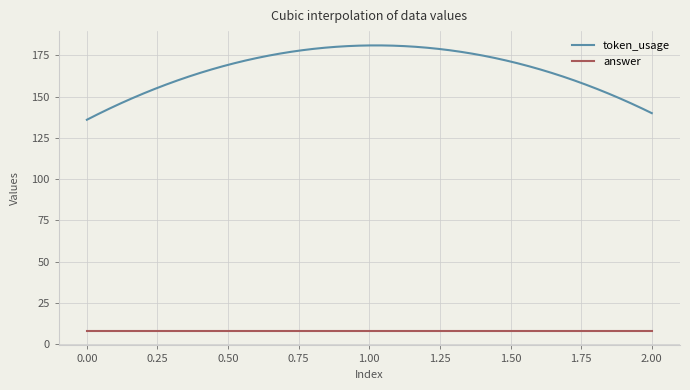

List the series in order of their overall mean, lowest first.

answer, token_usage